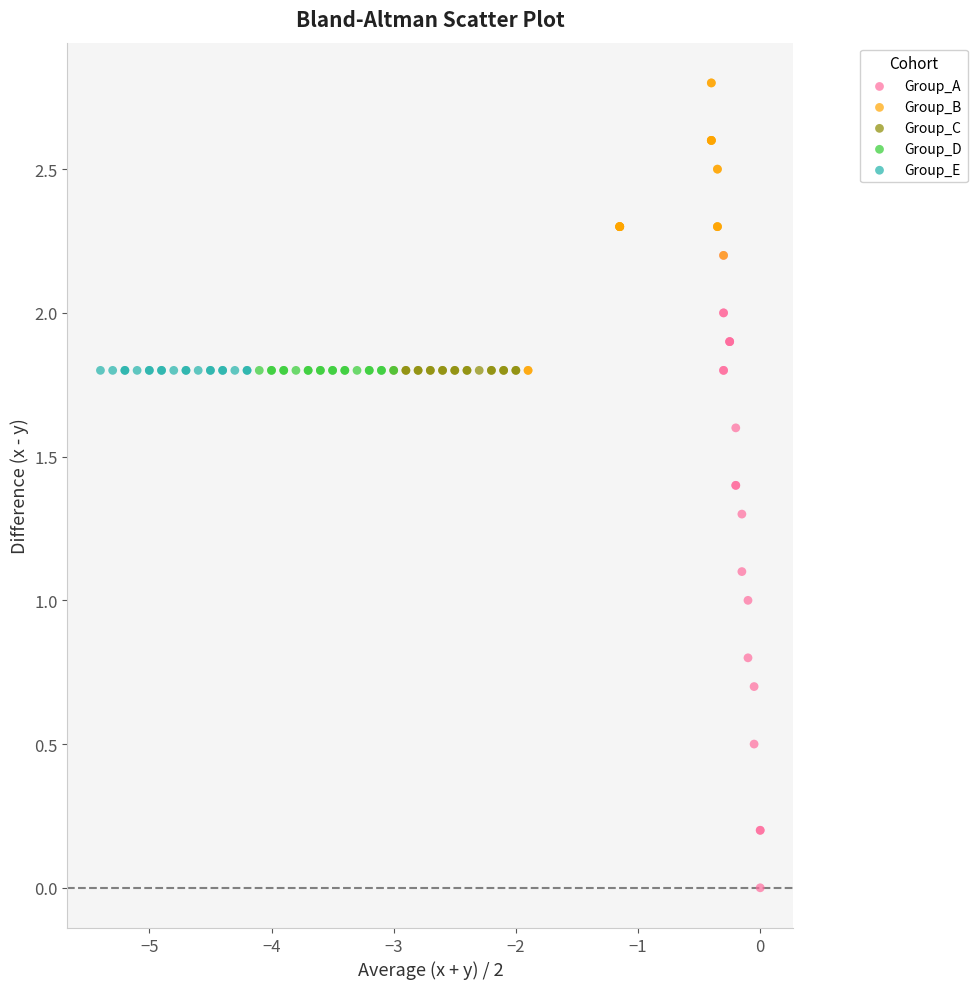

Which series reaches the minimum Y coordinate?

Group_A